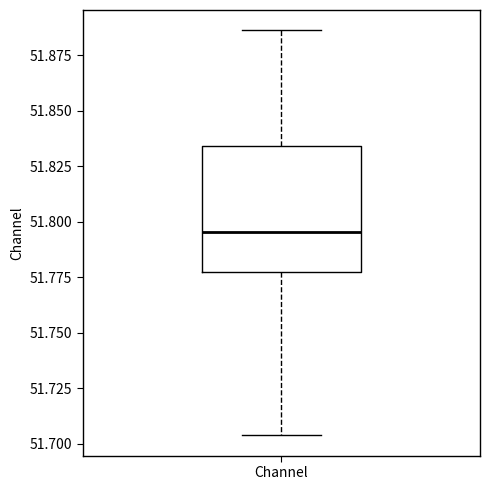

Read this box plot against the y-axis: the position of the median line, the range covered by the box, and the ends of both whiskers. The values are not printed on the chart, so give them approximately, as read against the axis.

median 51.795, box 51.780 to 51.835, whiskers 51.705 to 51.885